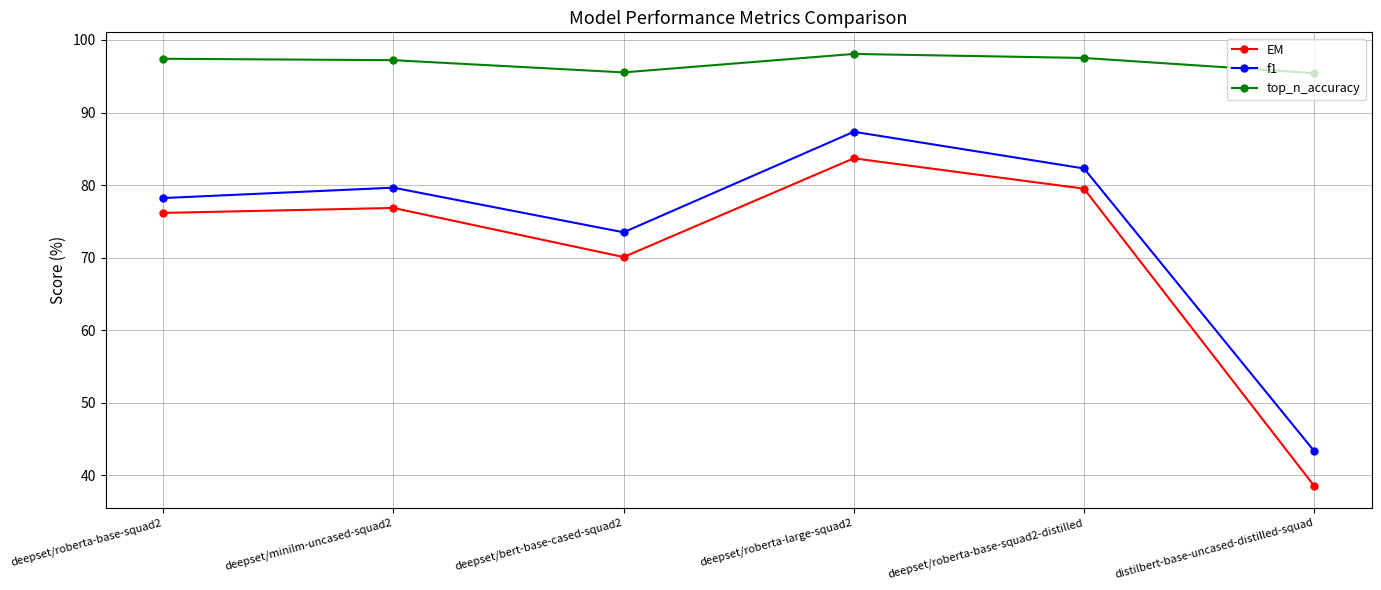

Count the number of data series in this chart.

3